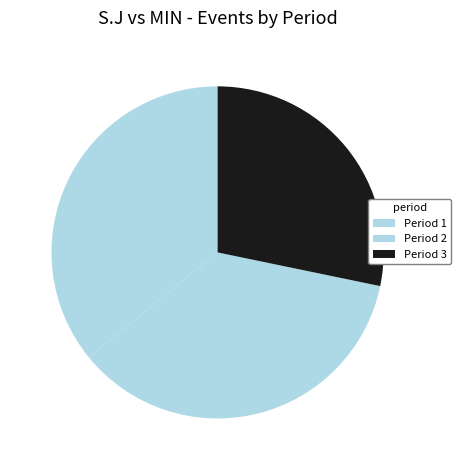

Does Period 3 account for over 50% of the chart?

No